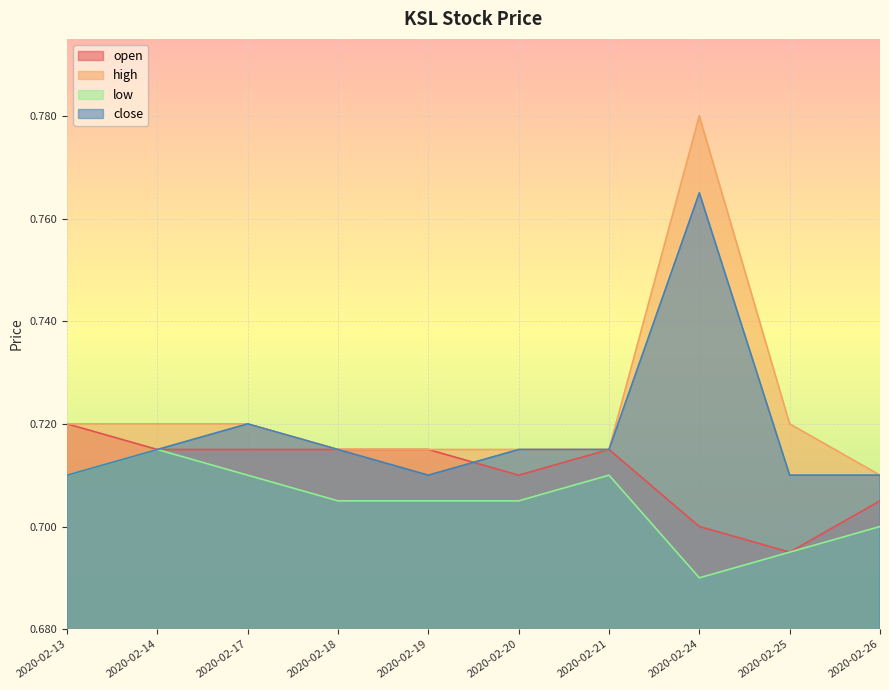

How many lines are shown in the chart?

4